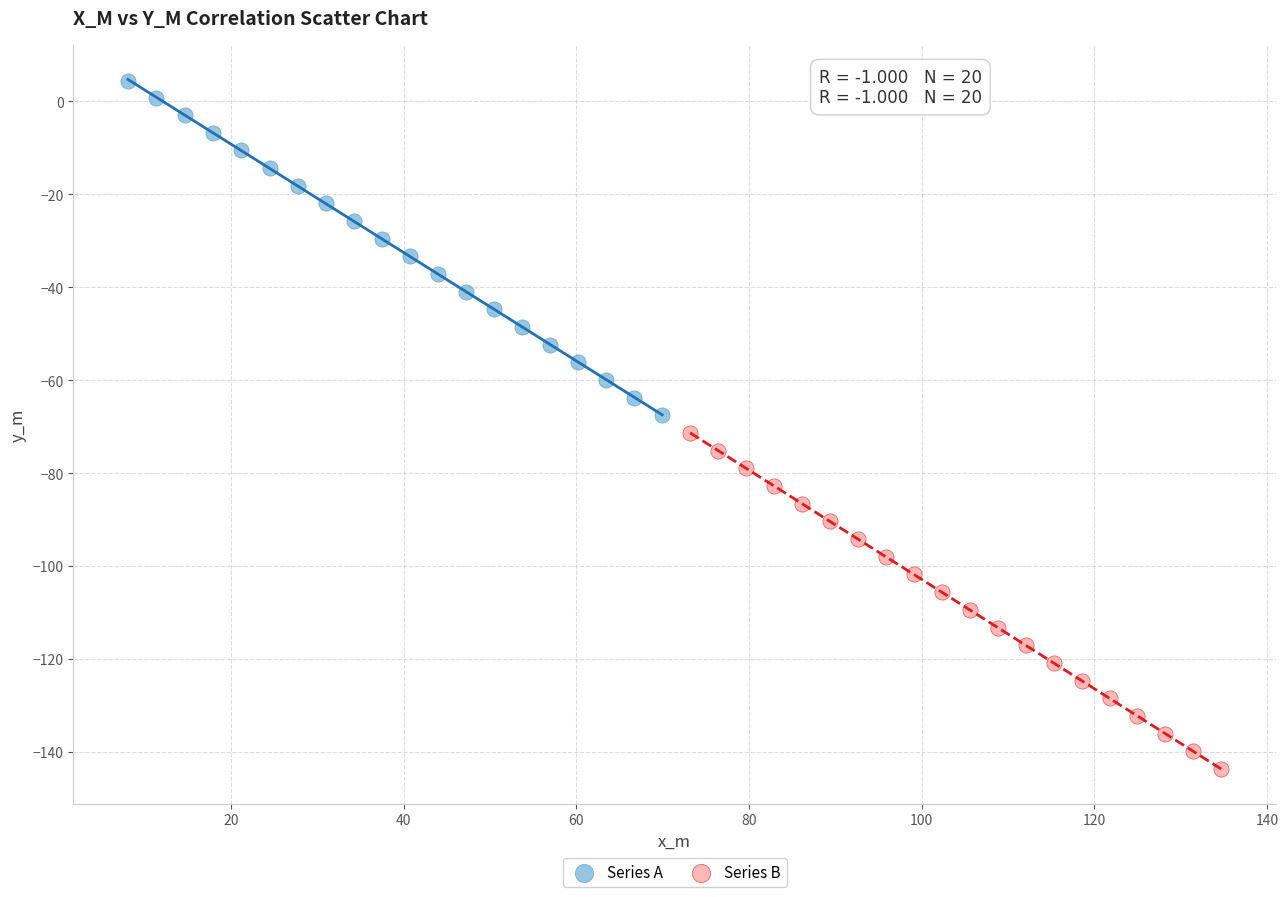

Which series contains the highest Y value?

Series A